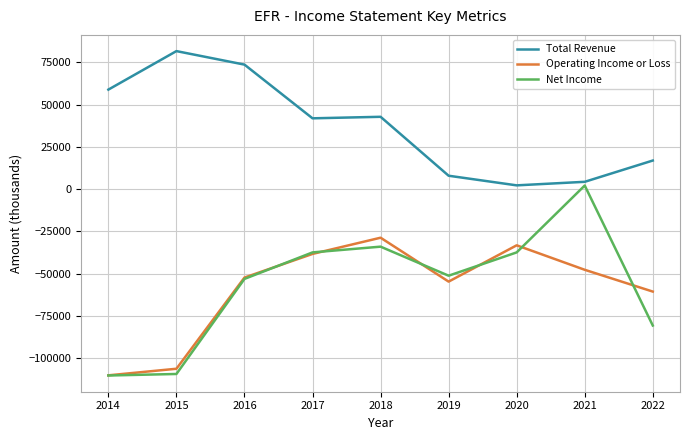

Which series has the largest total across all categories?

Total Revenue